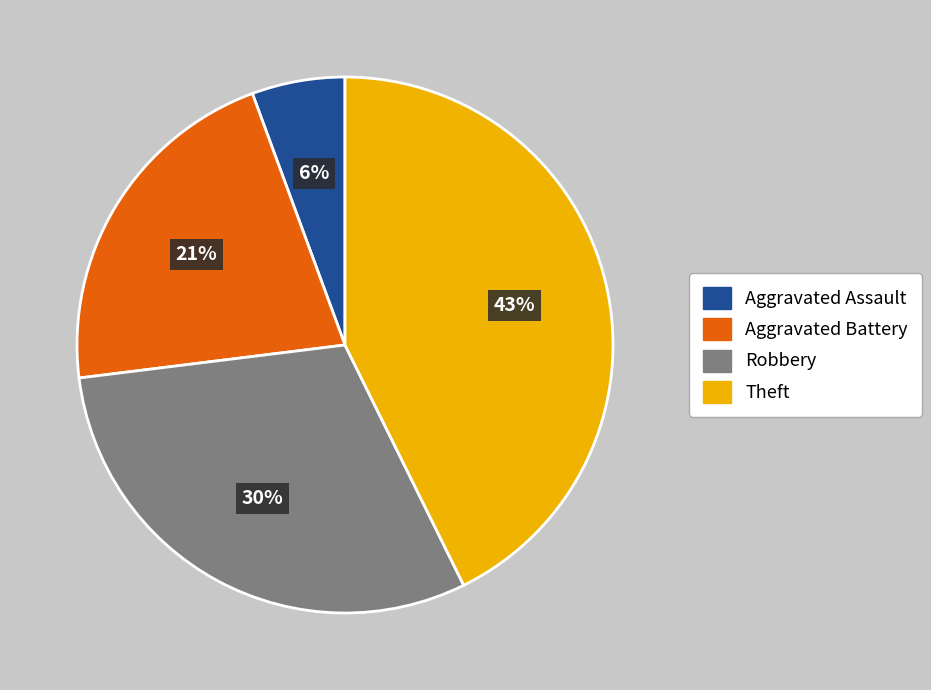

How many slices are in this pie chart?

4